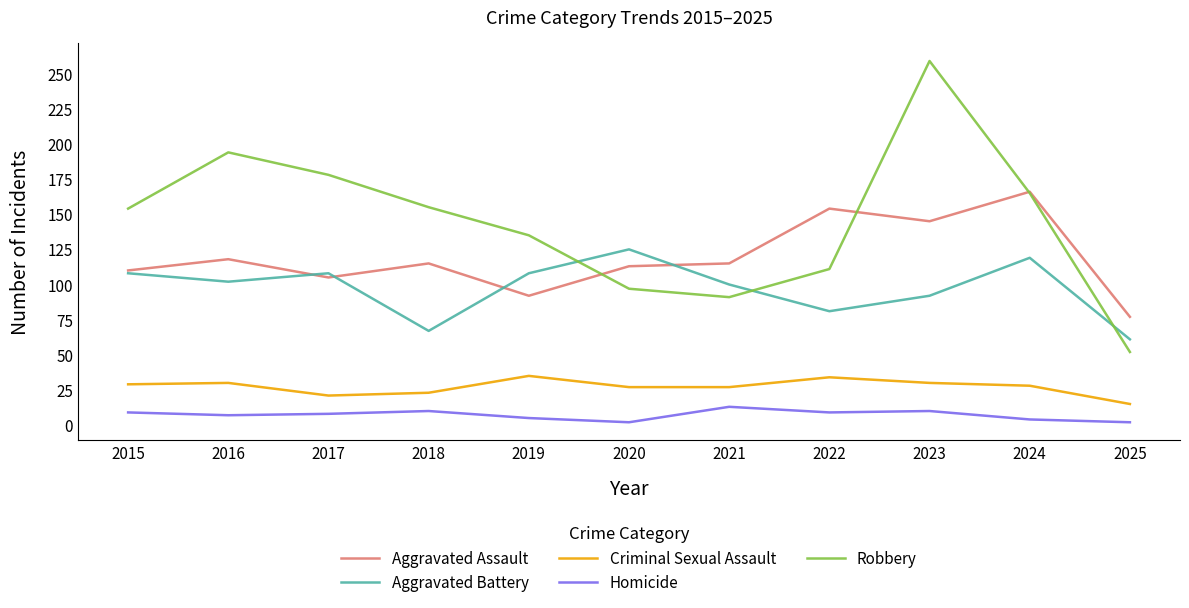

What is the greatest value displayed?

259